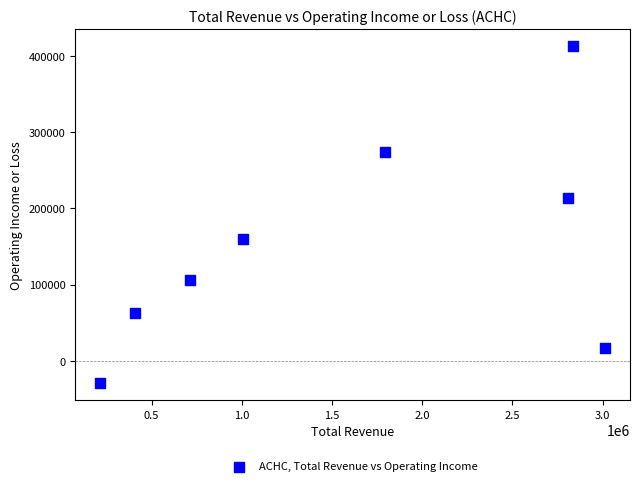

What is the range of X values (max minus min)?

2795900